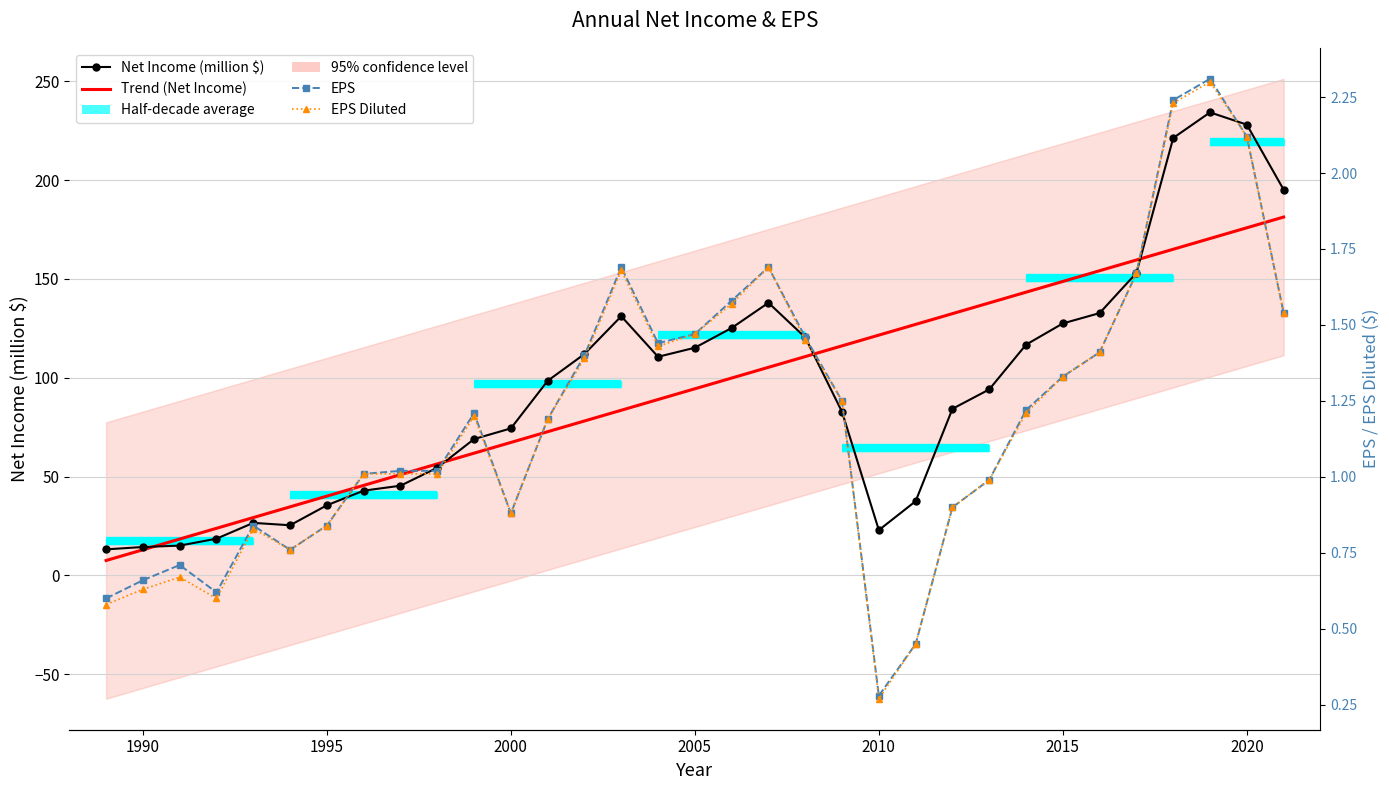

Which series has the largest total across all categories?

Net Income